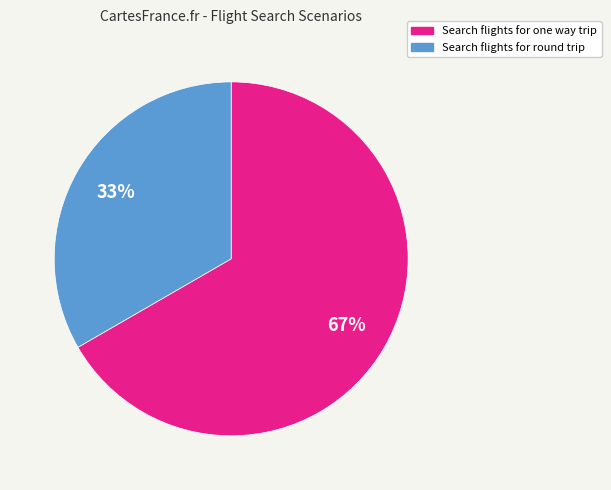

Which category accounts for the majority?

Search flights for one way trip